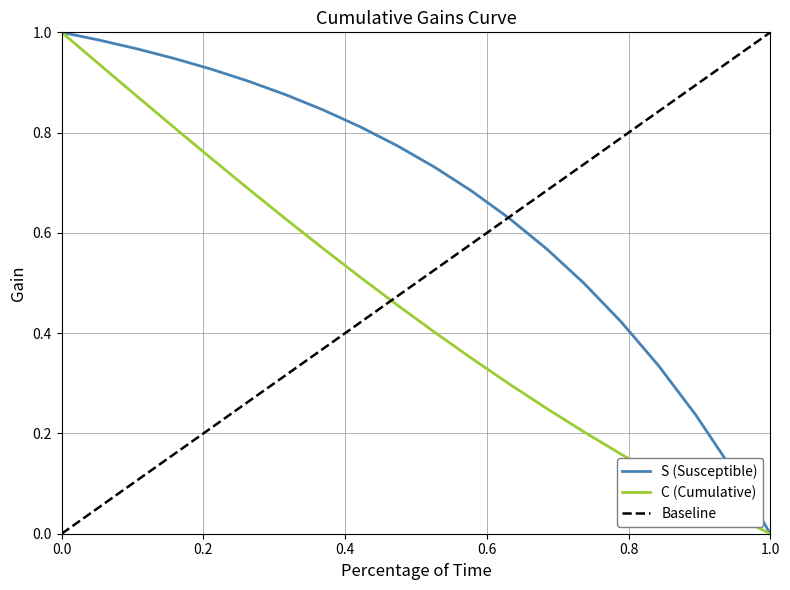

Which series has the largest total across all categories?

S (Susceptible)